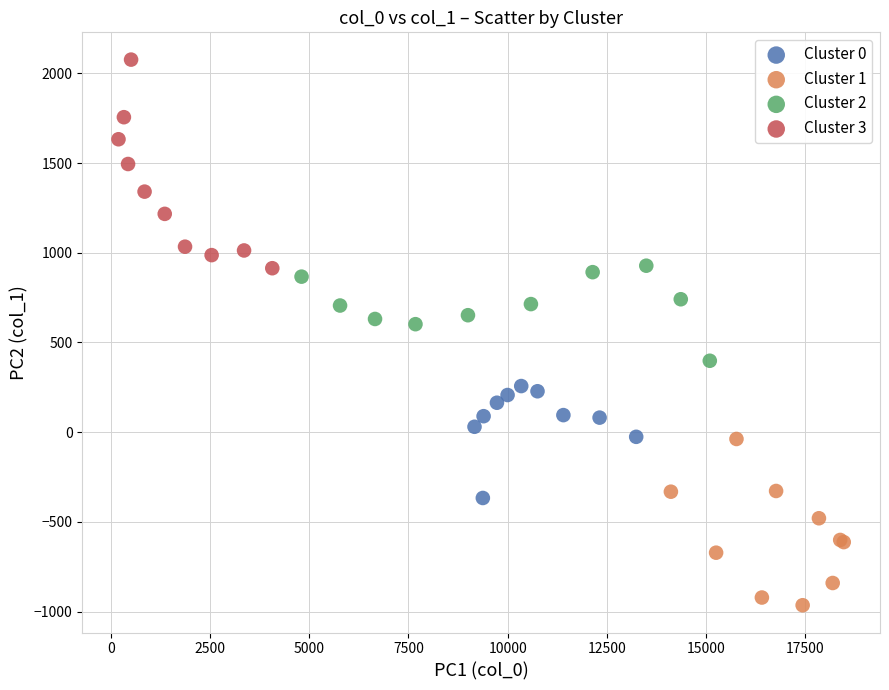

Which series has the largest Y range (max minus min)?

Cluster 3